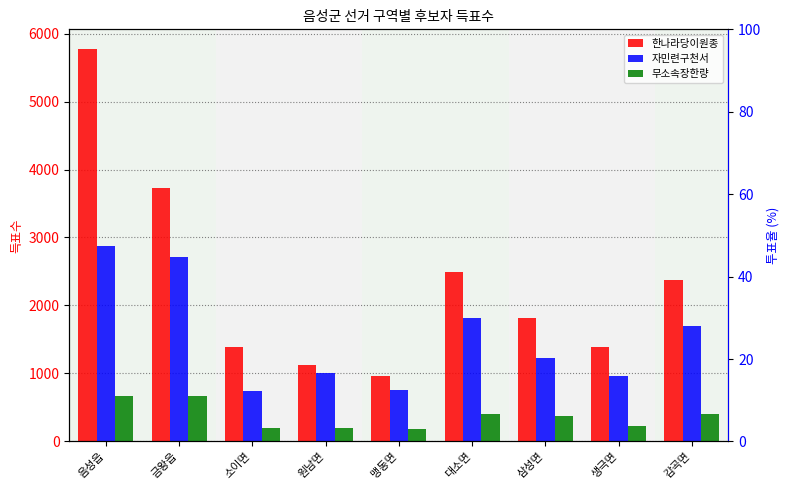

What are all the series names shown in the legend?

한나라당이원종, 자민련구천서, 무소속장한량